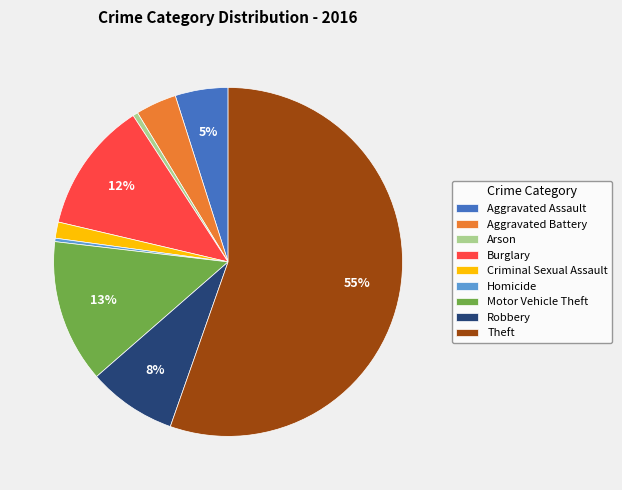

Which has a higher value, Homicide or Burglary?

Burglary